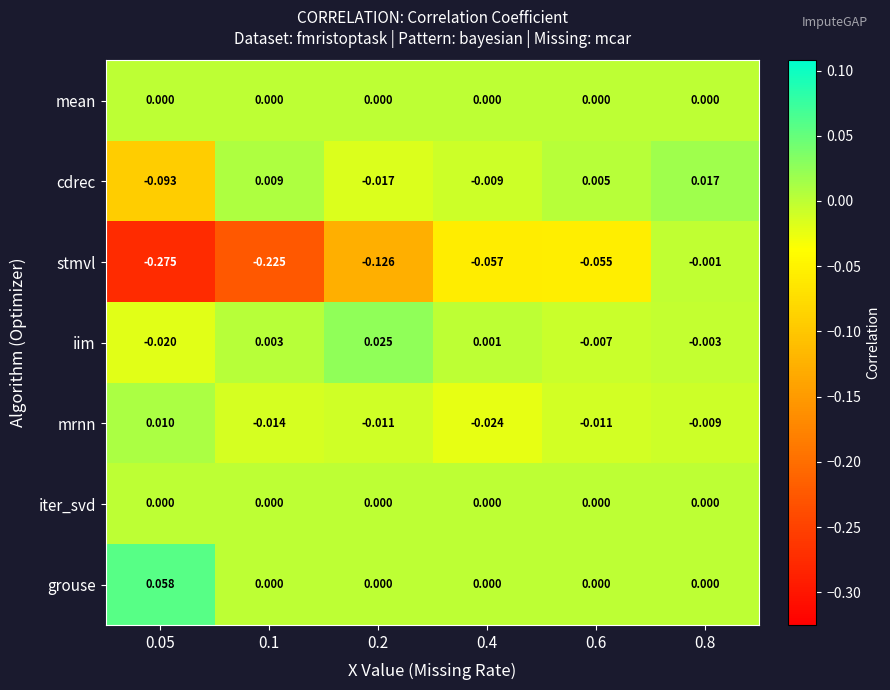

At which category is the sum across all series the highest?

0.8